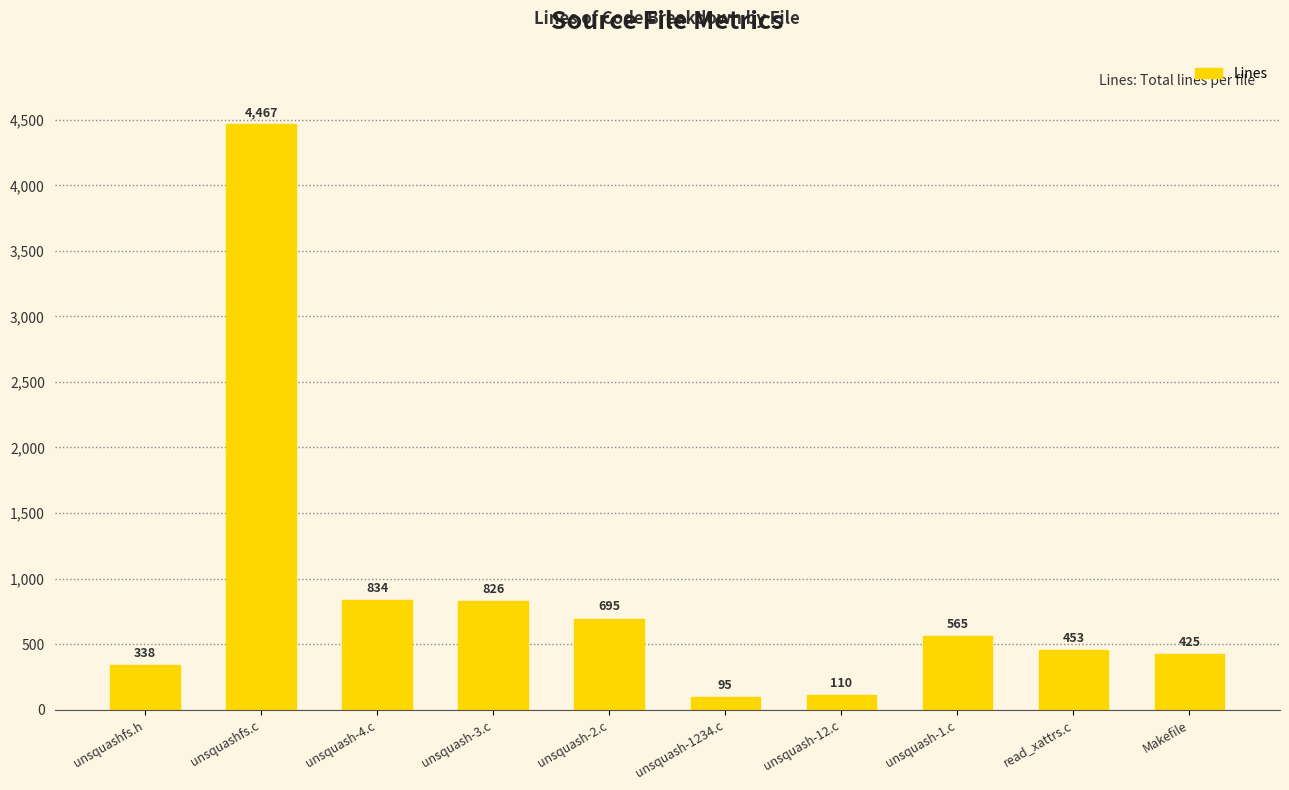

List the labels in order of value, largest first.

unsquashfs.c, unsquash-4.c, unsquash-3.c, unsquash-2.c, unsquash-1.c, read_xattrs.c, Makefile, unsquashfs.h, unsquash-12.c, unsquash-1234.c